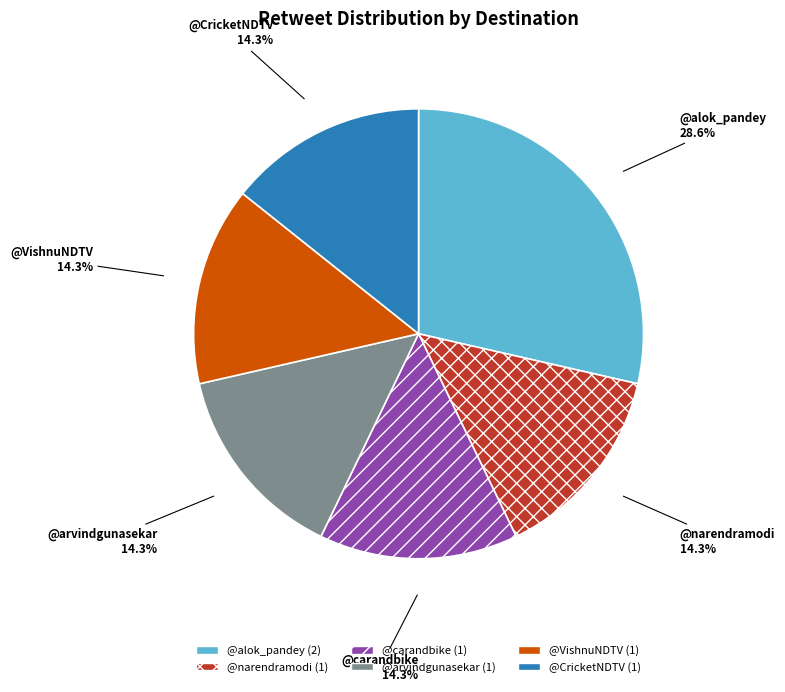

To the nearest percent, what is the combined percentage of @CricketNDTV and @carandbike?

29%